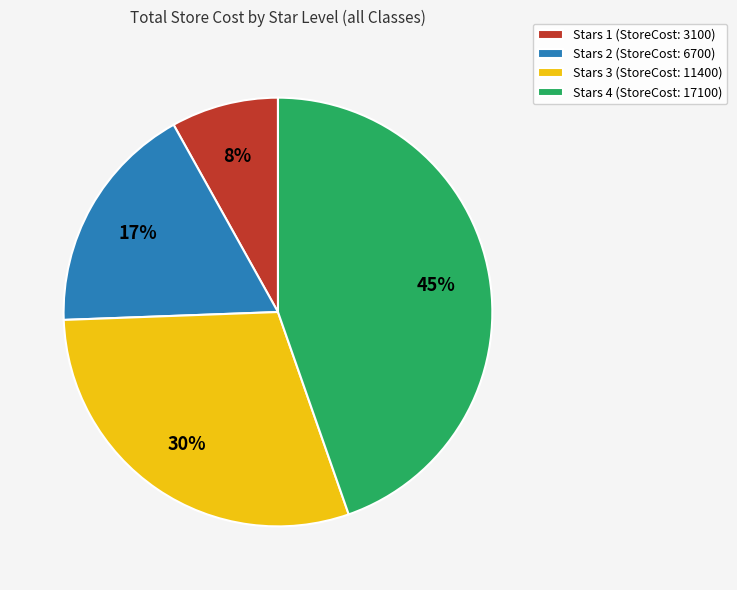

To the nearest percent, what portion does Stars 1 represent?

8%